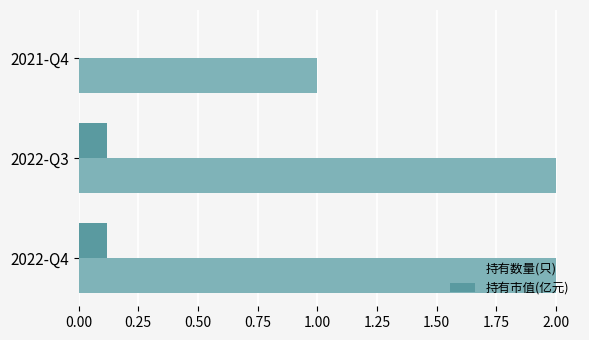

What is the greatest value displayed?

2.0